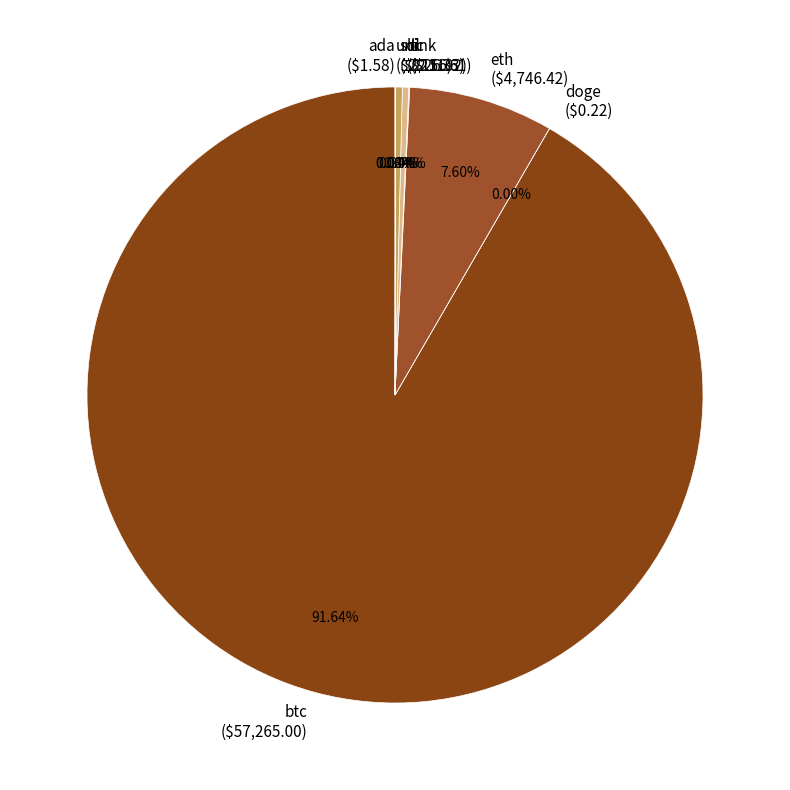

To the nearest percent, what is the average slice percentage?

12%